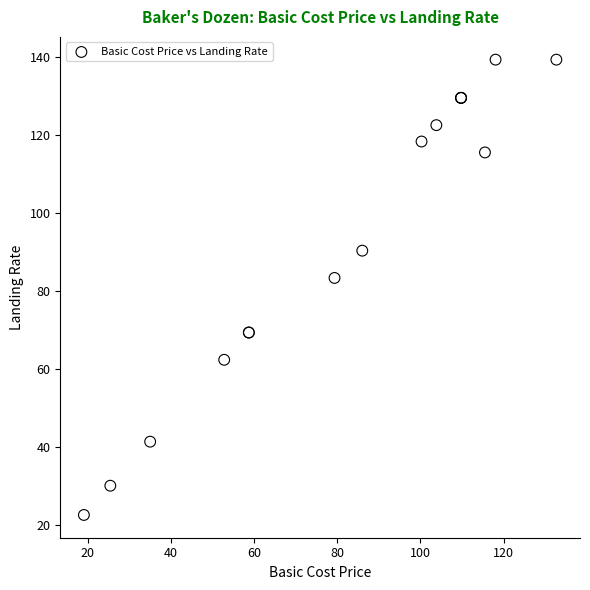

What Y value in the scatter plot is closest to 80?

83.3